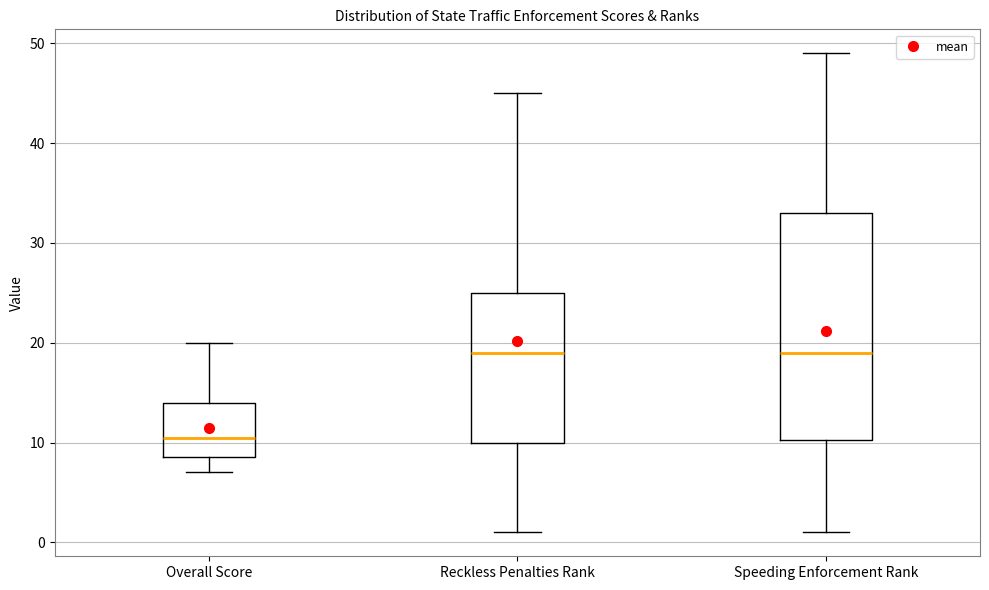

Reading left to right, read every box against the y-axis: the position of its median line, the range the box covers, and the ends of its whiskers. The values are not printed on the chart, so give them approximately, as read against the axis.

Overall Score: median 11, box 9 to 14, whiskers 7 to 20
Reckless Penalties Rank: median 19, box 10 to 25, whiskers 1 to 45
Speeding Enforcement Rank: median 19, box 10 to 33, whiskers 1 to 49